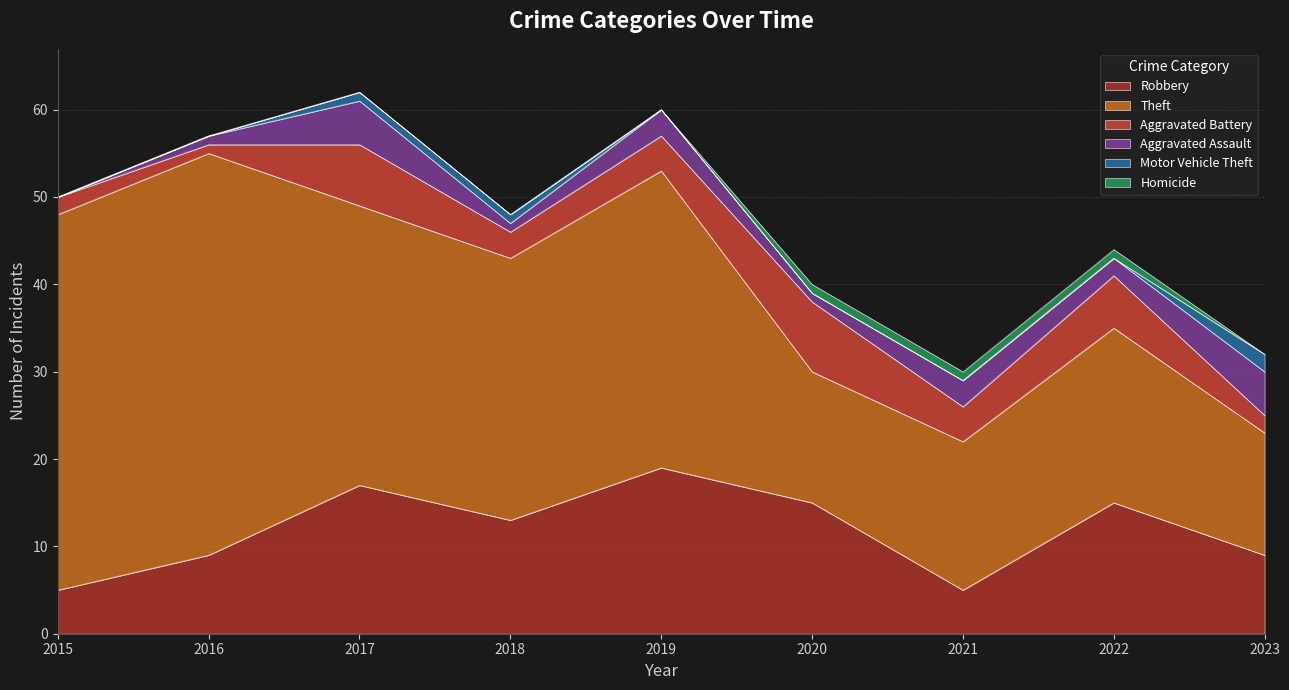

The Aggravated Battery series shows 4 at 2019. True or false?

True